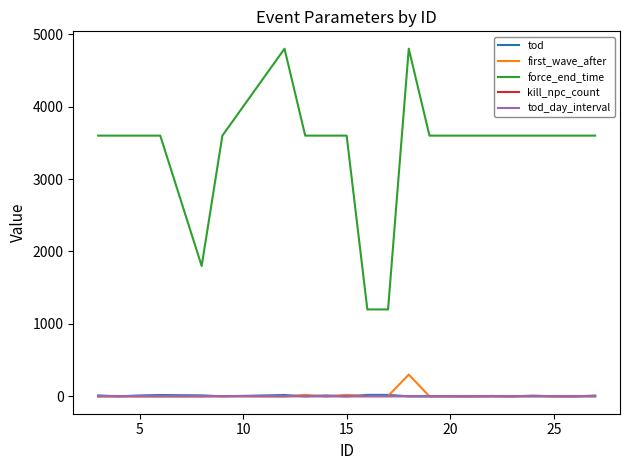

Does the chart display data point markers on the line(s)?

No